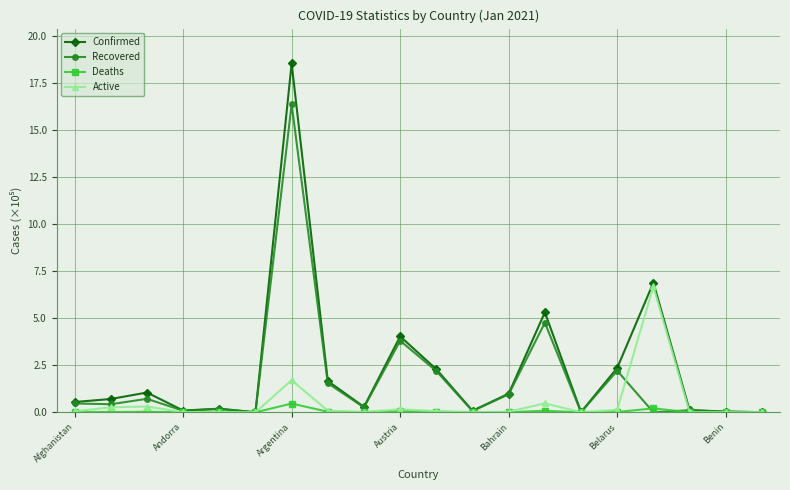

What is the value of the Recovered point at the 7th from the left?

16.4